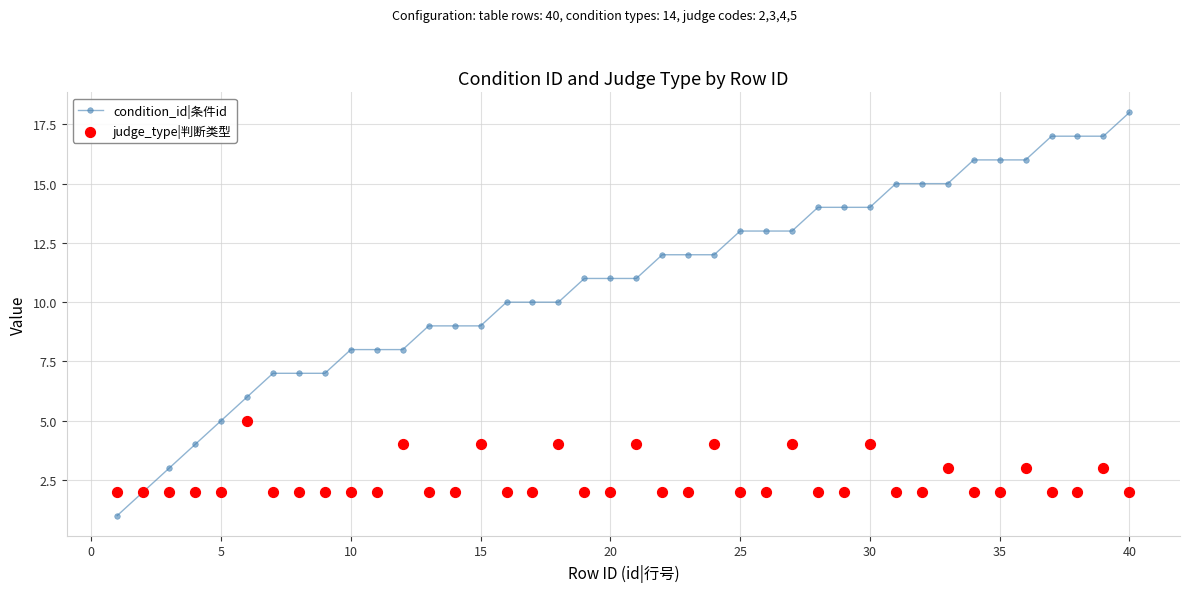

What is the maximum value for condition_id|条件id?

18